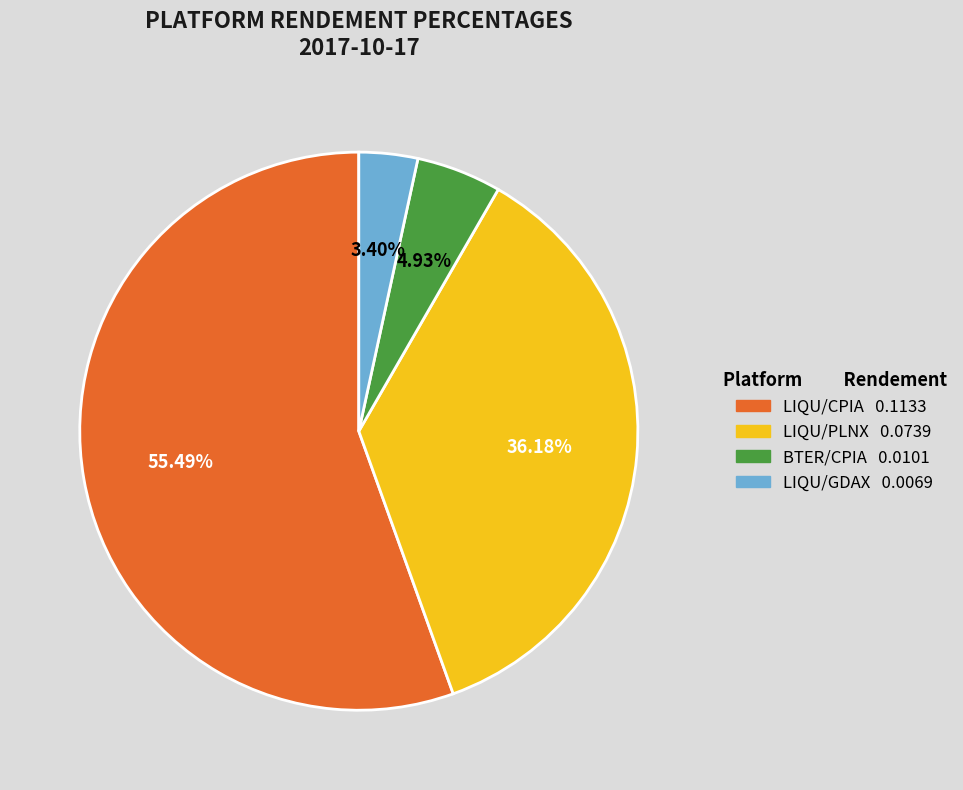

Between LIQU/PLNX and LIQU/GDAX, which is larger?

LIQU/PLNX